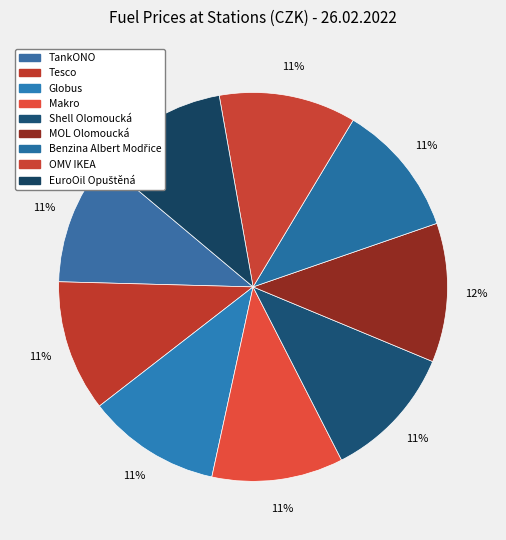

Count the number of slices in the pie.

9